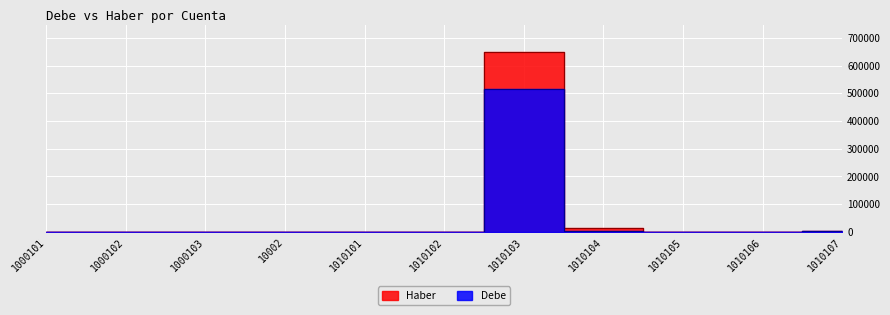

Where is Debe nearest to the value 257584?

1010104